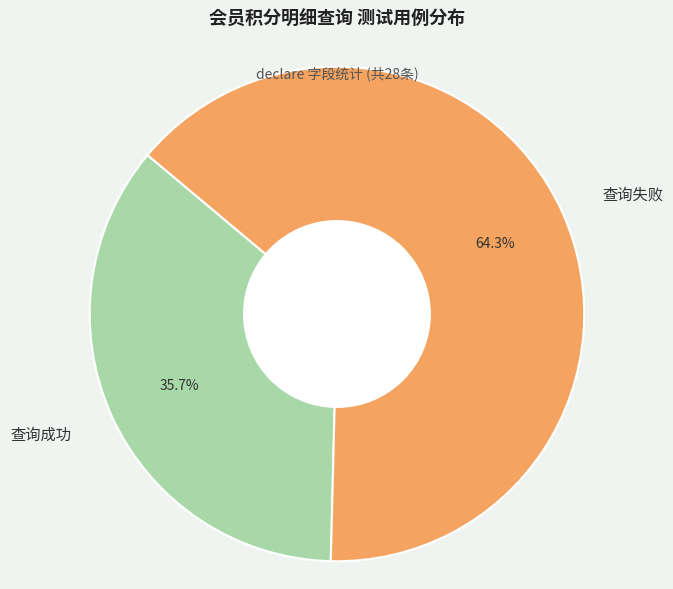

Which has a higher value, 查询失败 or 查询成功?

查询失败